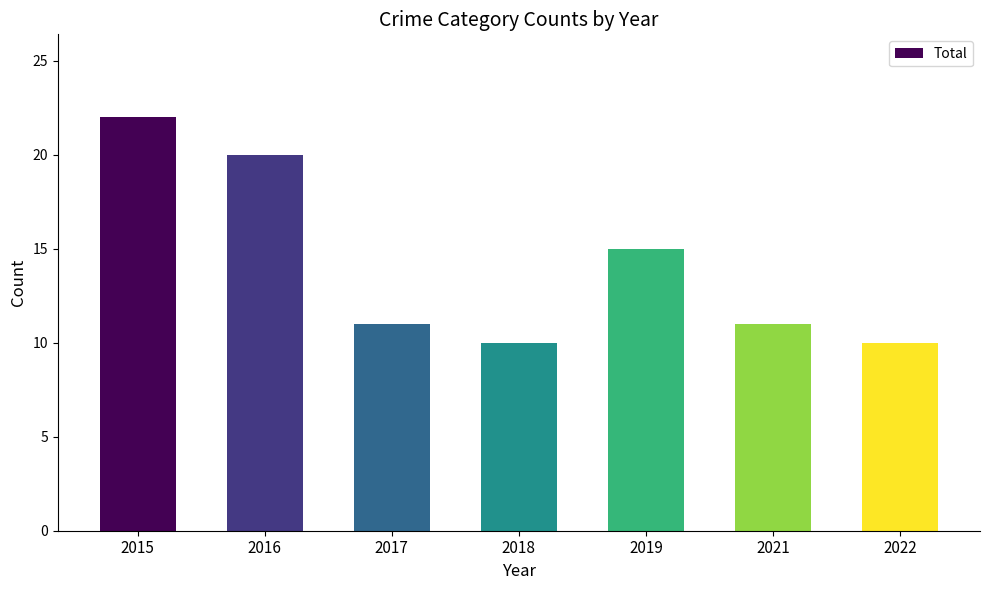

Approximately how many times larger is the value at 2021 compared to 2015?

0.5